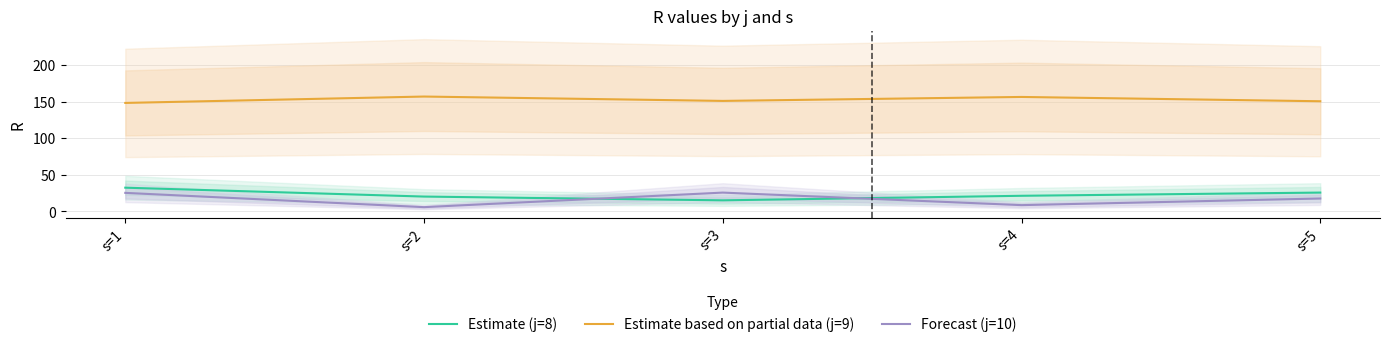

Which series has the largest range (max minus min)?

Forecast (j=10)